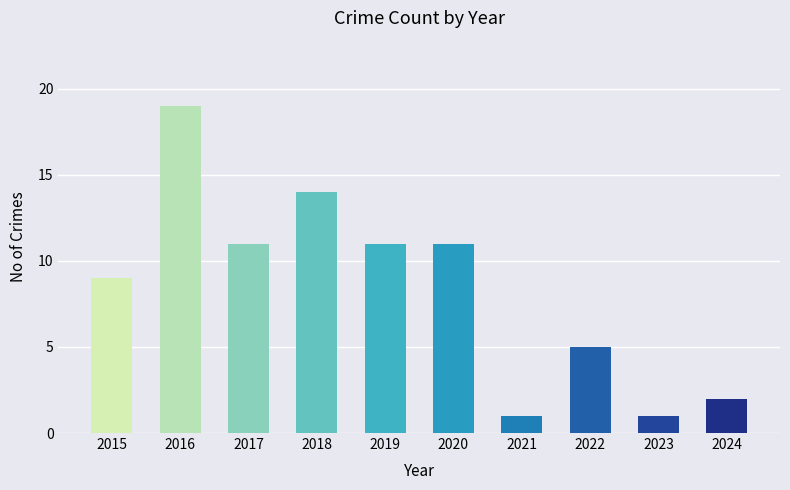

What is the sum of all values?

84